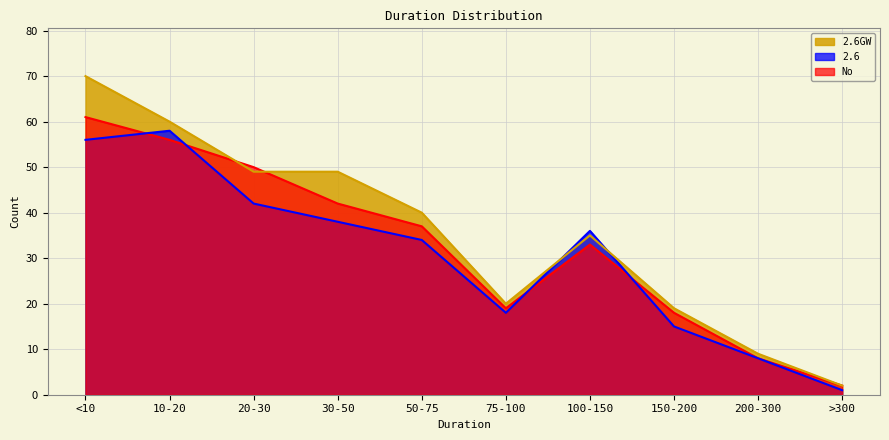

List the labels in order of 2.6 value, smallest first.

>300, 200-300, 150-200, 75-100, 50-75, 100-150, 30-50, 20-30, <10, 10-20